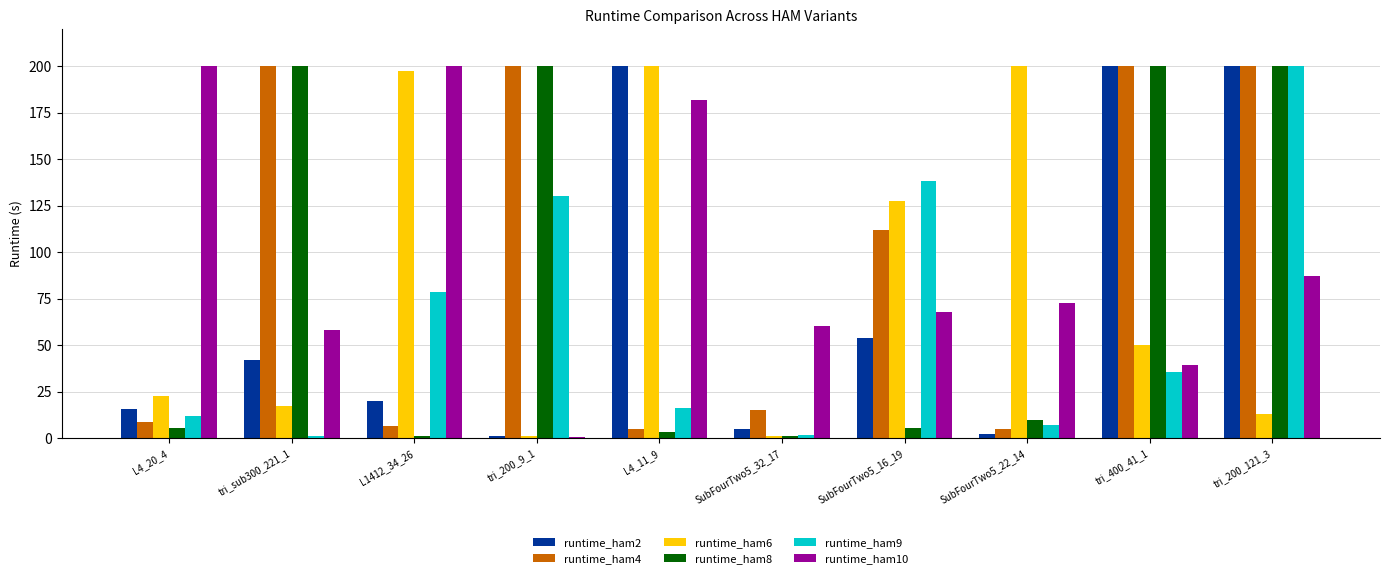

What is the difference between the runtime_ham6 values at tri_400_41_1 and L4_20_4?

27.7